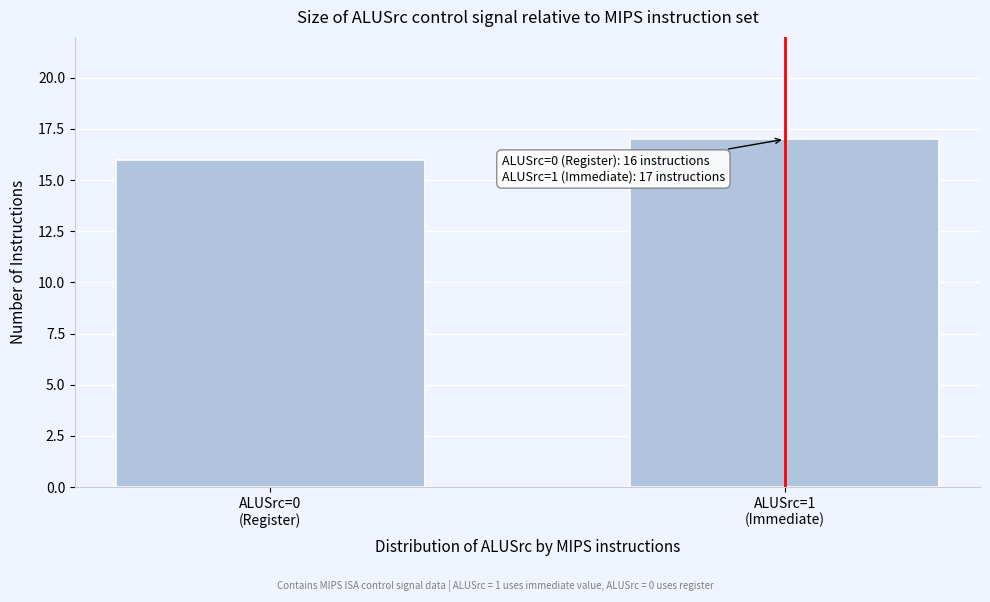

Reading left to right, extract all data points from this chart.

16	17